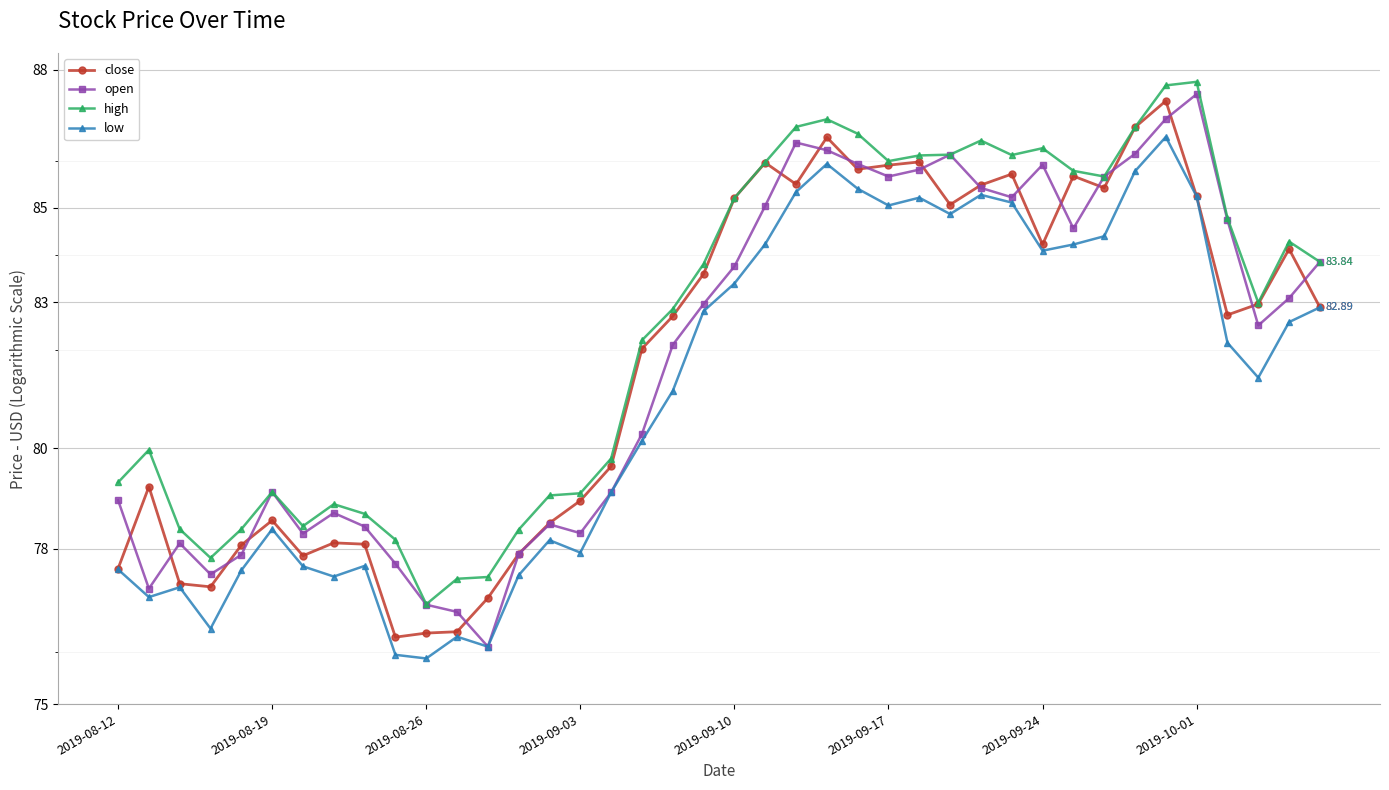

True or false: open has a value of 141.4 at 2019-09-24.

False